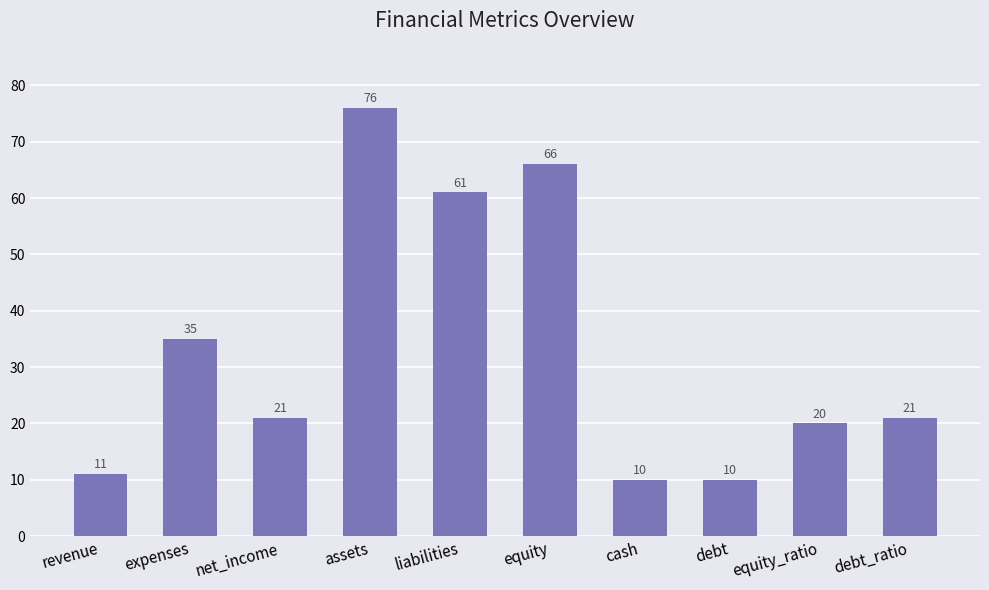

Reading left to right, transcribe all the data shown in this chart.

revenue=11	expenses=35	net_income=21	assets=76	liabilities=61	equity=66	cash=10	debt=10	equity_ratio=20	debt_ratio=21